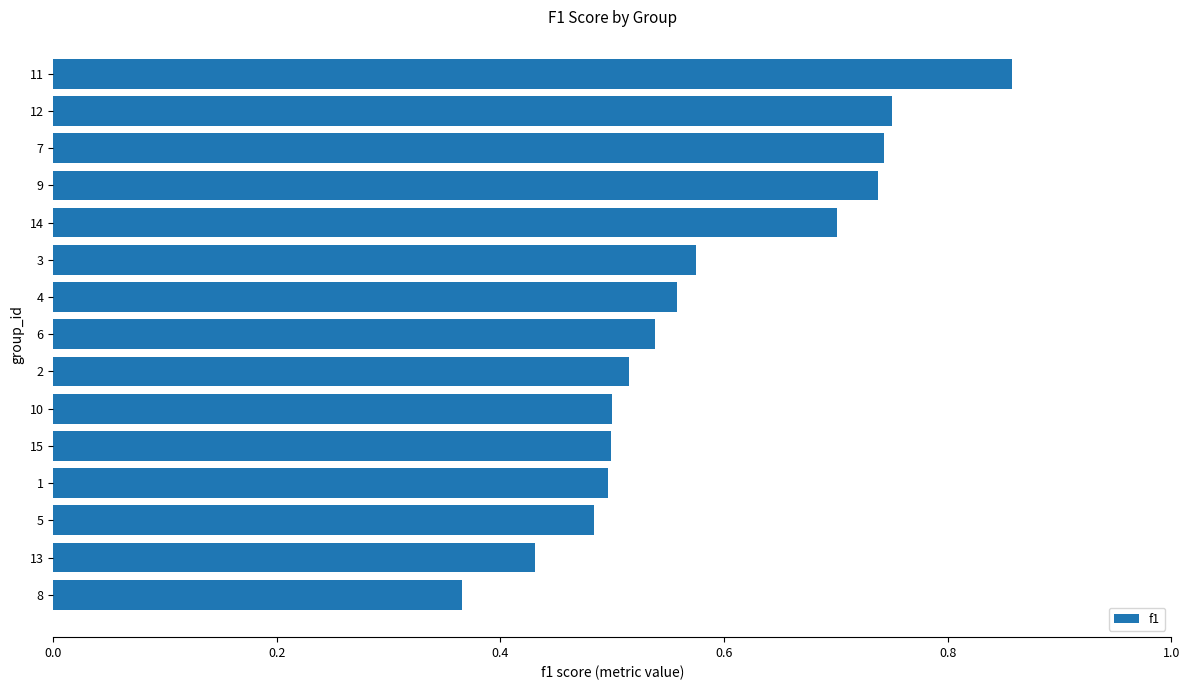

Is it true that the value at 9 is 1.3?

False